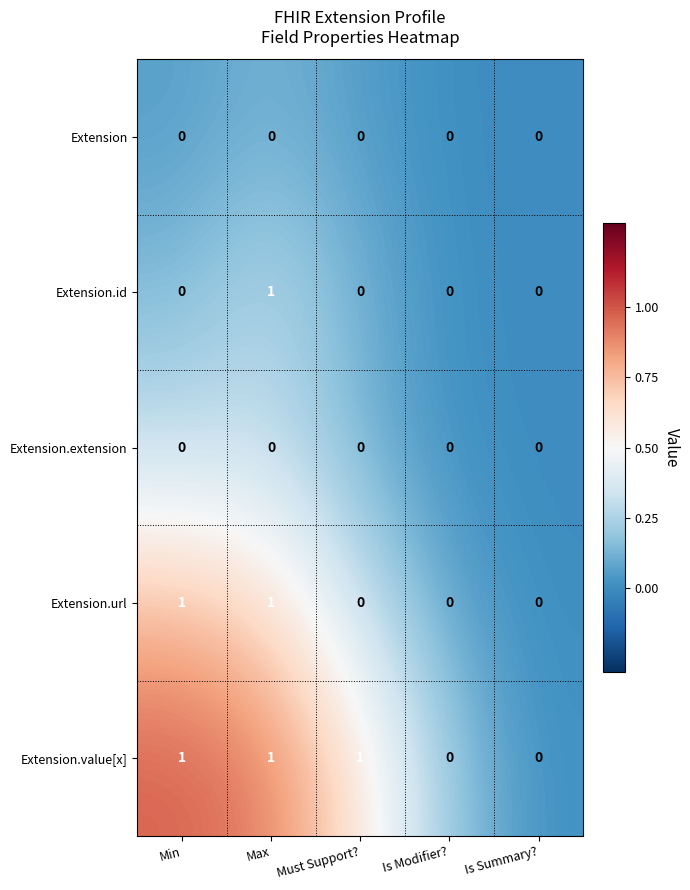

What is the sum of all Extension.value[x] values?

3